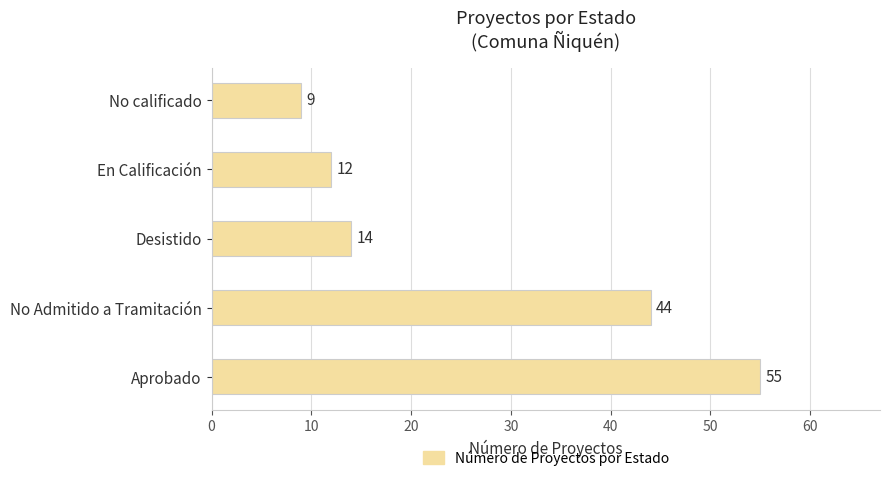

What is the ratio of the value at Desistido to the value at No calificado?

1.6